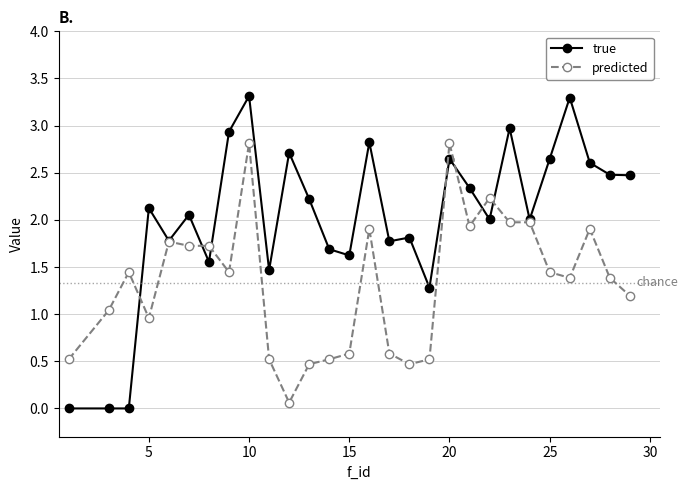

Rank the series by their maximum value, from highest to lowest.

true, predicted